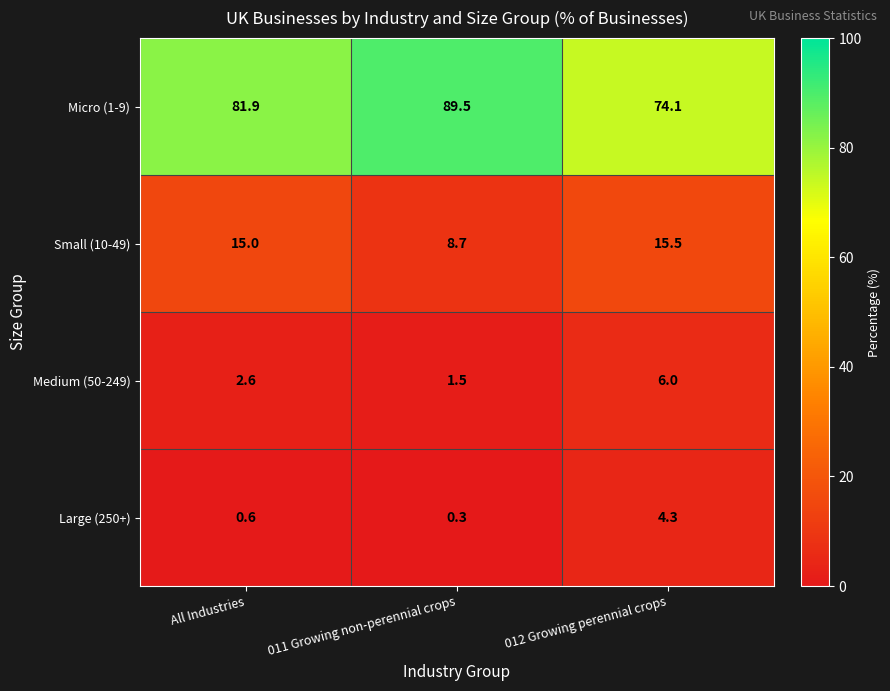

Reading left to right, list all the values displayed in this chart.

Micro (1-9): All Industries=81.9	011 Growing non-perennial crops=89.5	012 Growing perennial crops=74.1
Small (10-49): All Industries=15.0	011 Growing non-perennial crops=8.7	012 Growing perennial crops=15.5
Medium (50-249): All Industries=2.6	011 Growing non-perennial crops=1.5	012 Growing perennial crops=6.0
Large (250+): All Industries=0.6	011 Growing non-perennial crops=0.3	012 Growing perennial crops=4.3